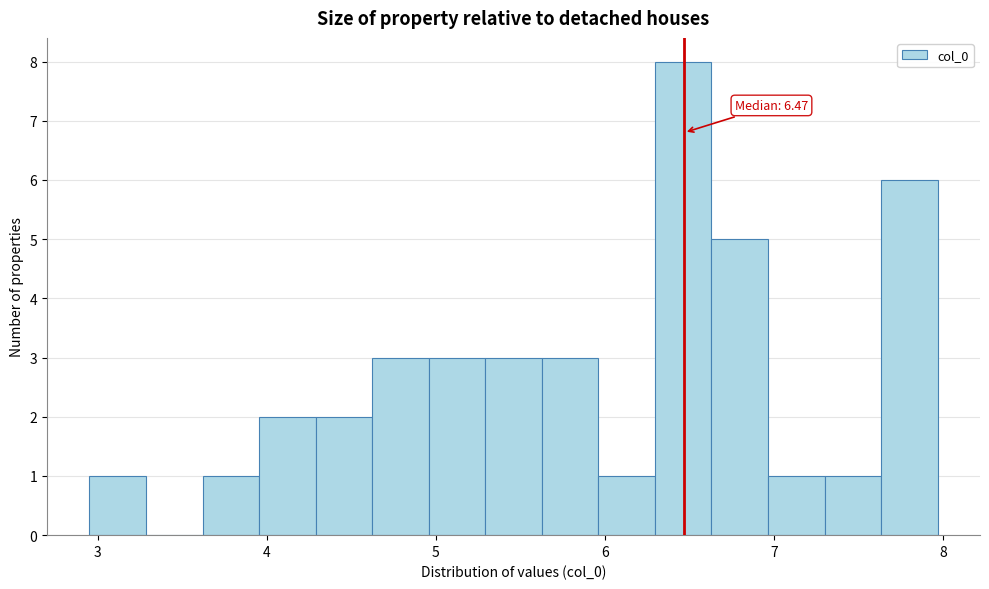

Read against the x-axis, roughly where is the centre of the tallest bar?

6.5